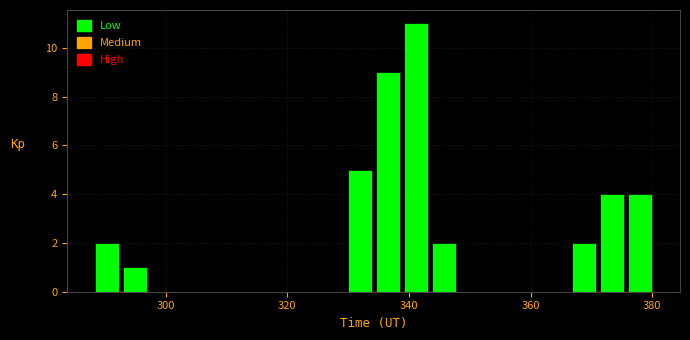

Around what value on the x-axis is the tallest bar? Give the approximate position of its centre, as read against the axis.

342